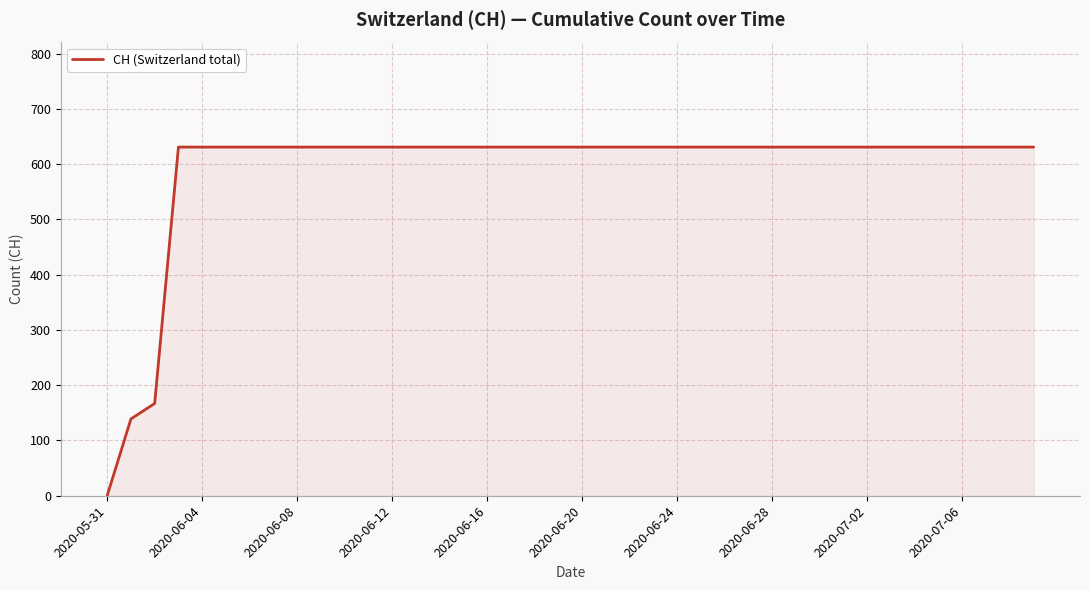

What is the difference between the maximum and minimum values?

631